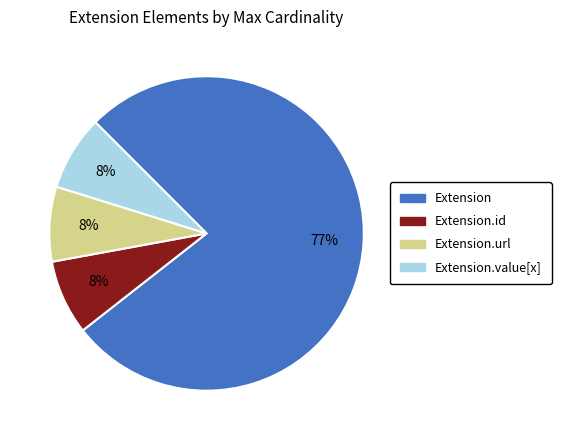

Count the number of slices in the pie.

4